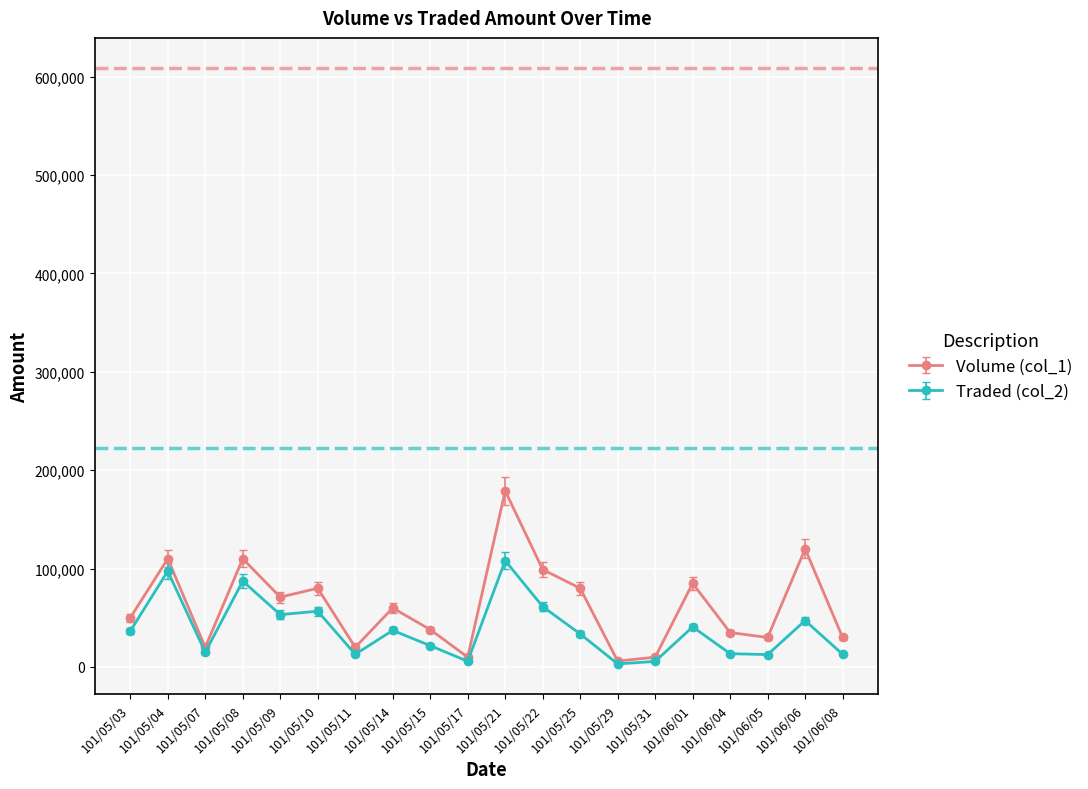

What is the label of the 13th point from the left?

101/05/25